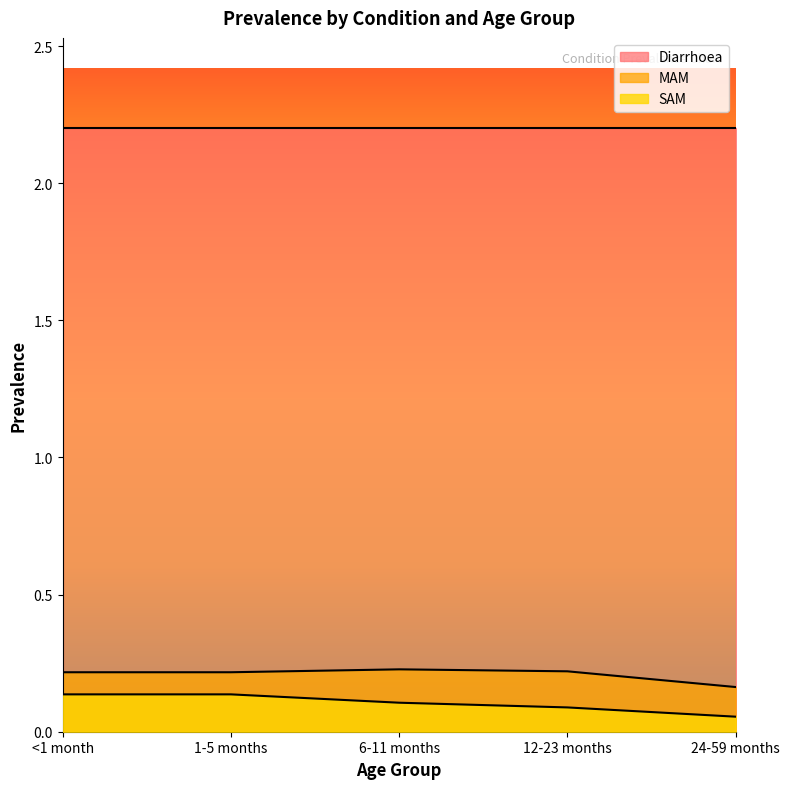

List the series in order of their peak value, highest first.

Diarrhoea, MAM, SAM